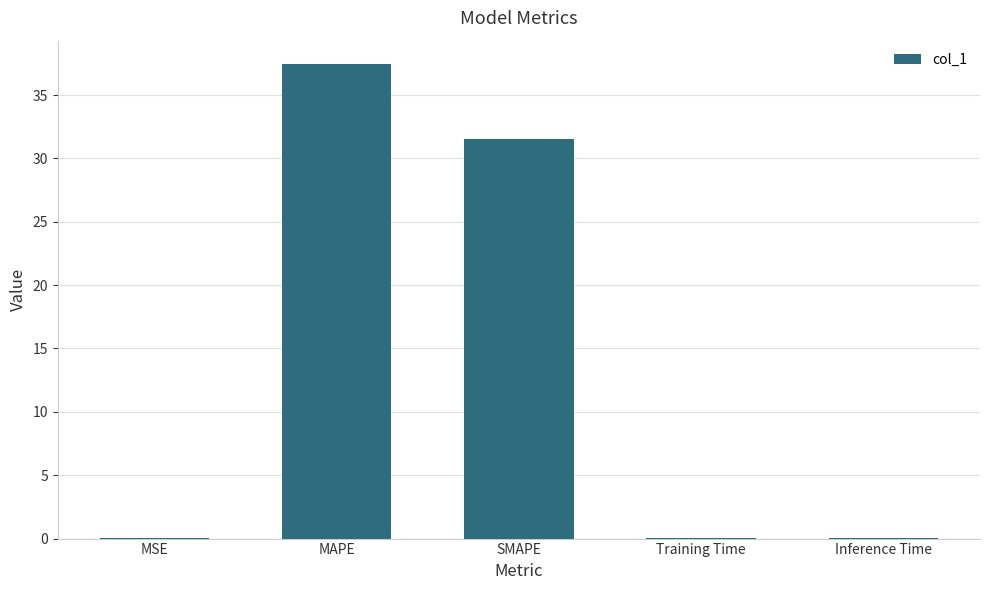

What is the sum of all values?

69.1